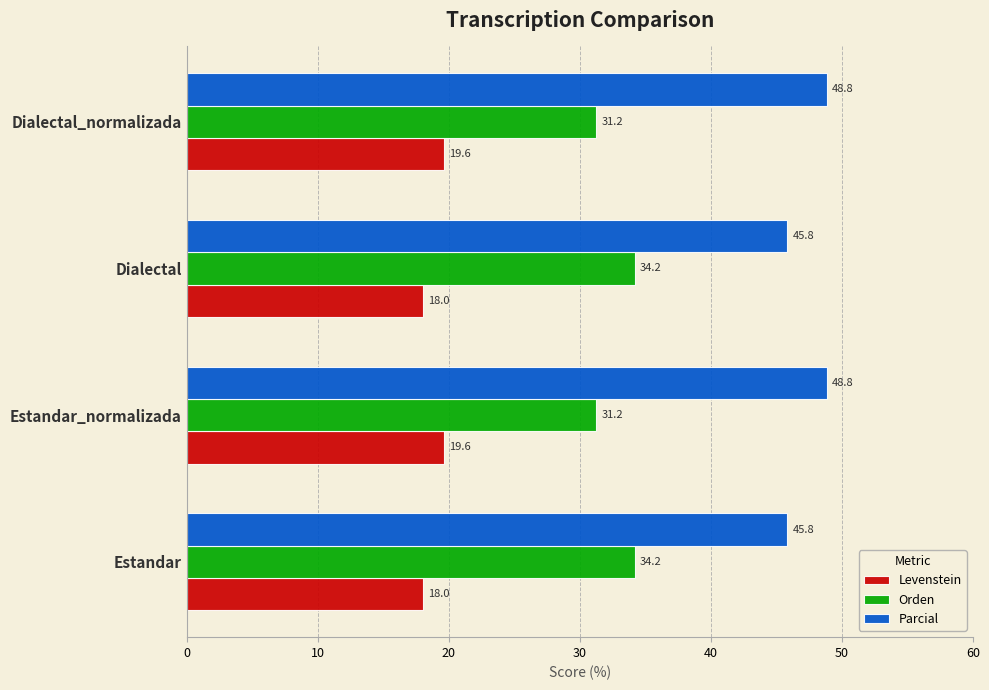

Rank the series by their maximum value, from highest to lowest.

Parcial, Orden, Levenstein